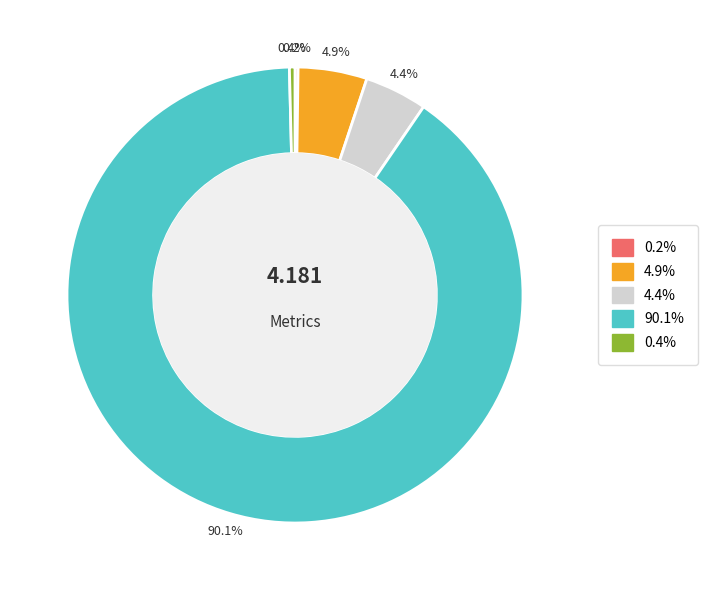

Is there a majority slice in this chart?

Yes